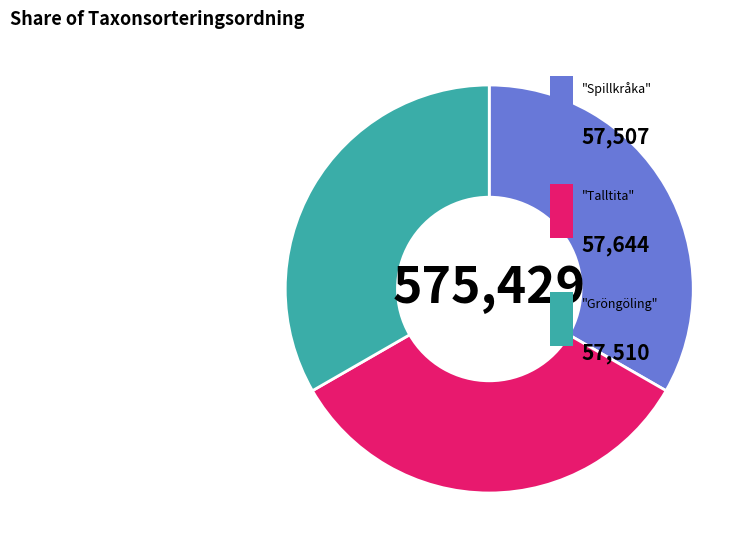

Is there a majority slice in this chart?

No